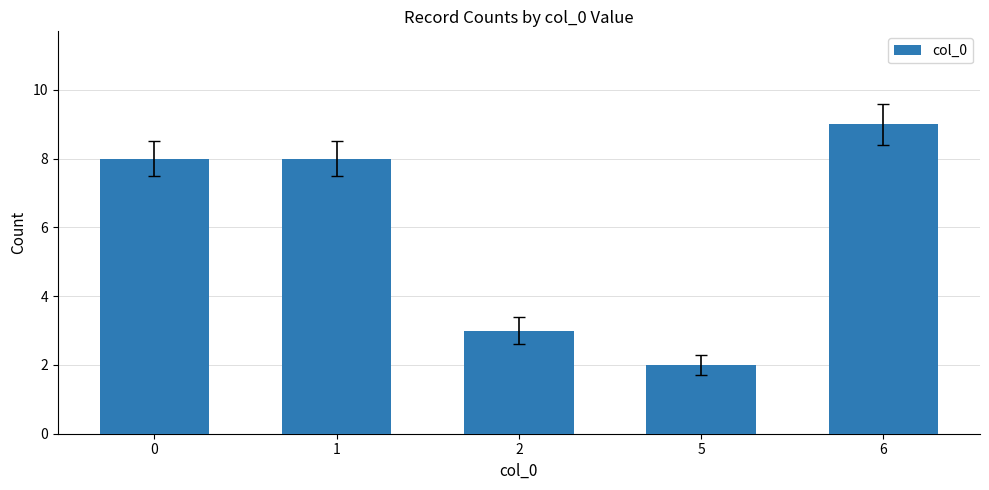

Does the chart contain stacked bars?

No